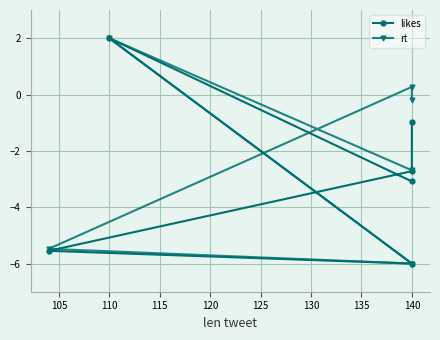

Which series has the largest total across all categories?

rt